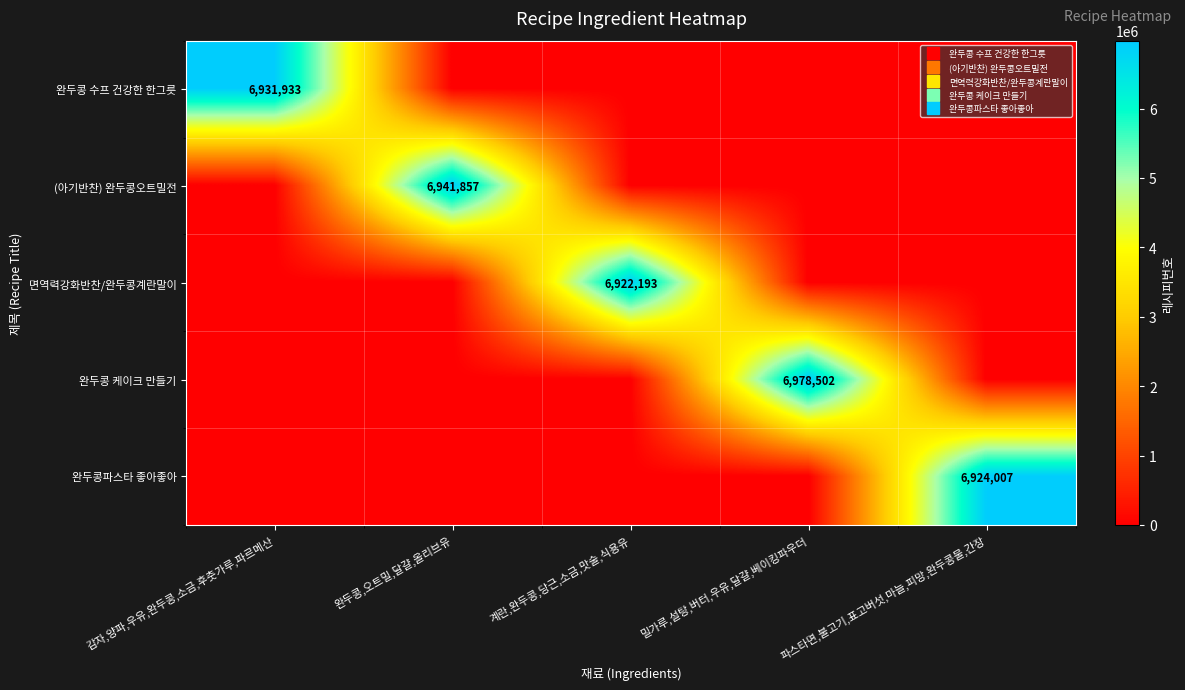

Is the value of 완두콩 케이크 만들기 at 계란,완두콩,당근,소금,맛술,식용유 greater than the value of 면역력강화반찬/완두콩계란말이 at 밀가루,설탕,버터,우유,달걀,베이킹파우더?

No